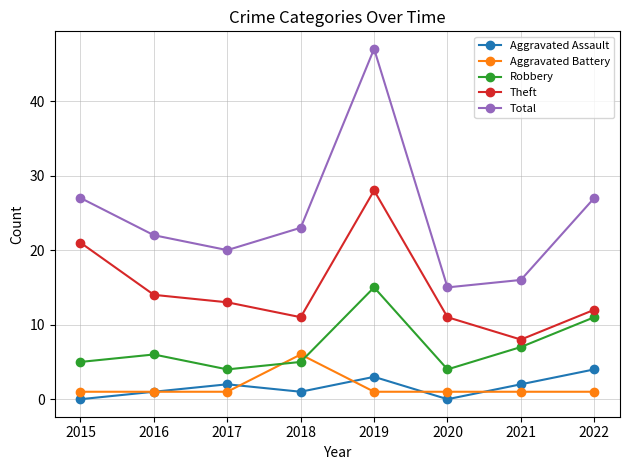

Does the chart have visible grid lines?

Yes